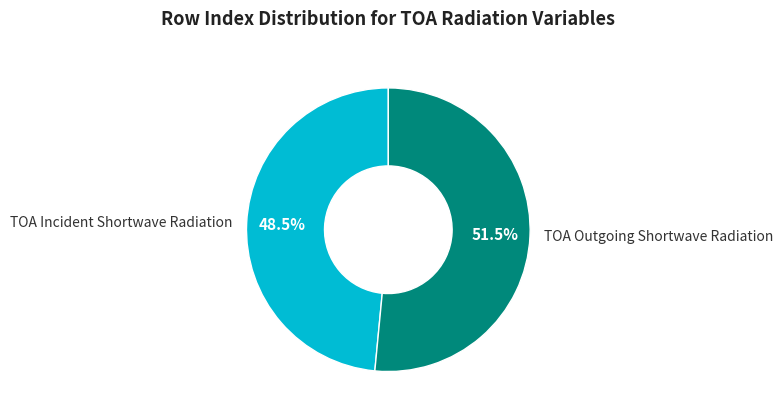

How many segments does this pie chart have?

2